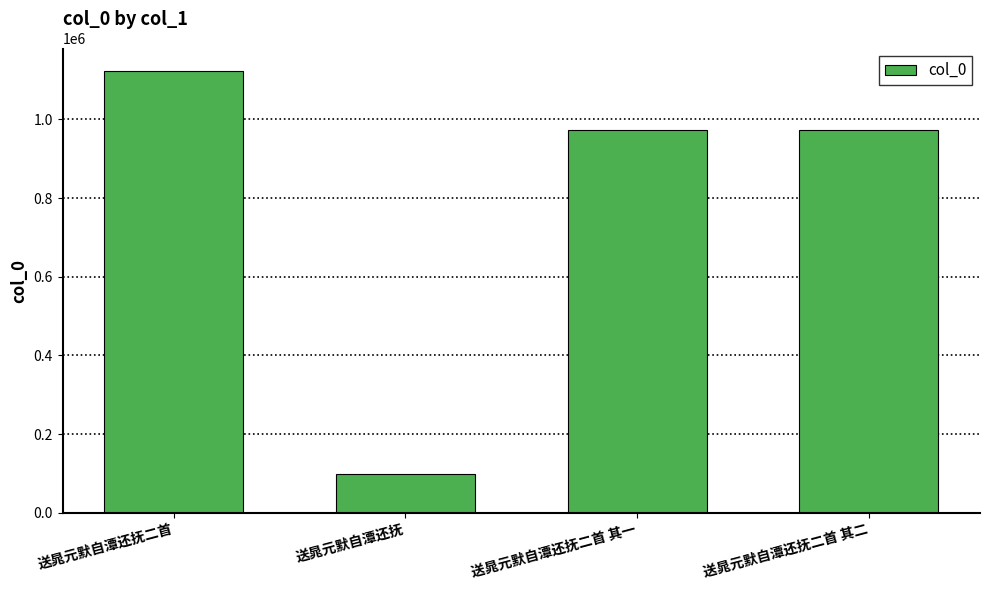

What is the sum of all values?

3167575